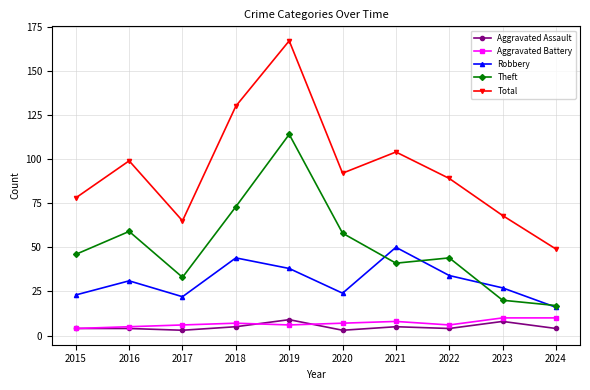

True or false: Theft and Aggravated Assault intersect in this chart.

False